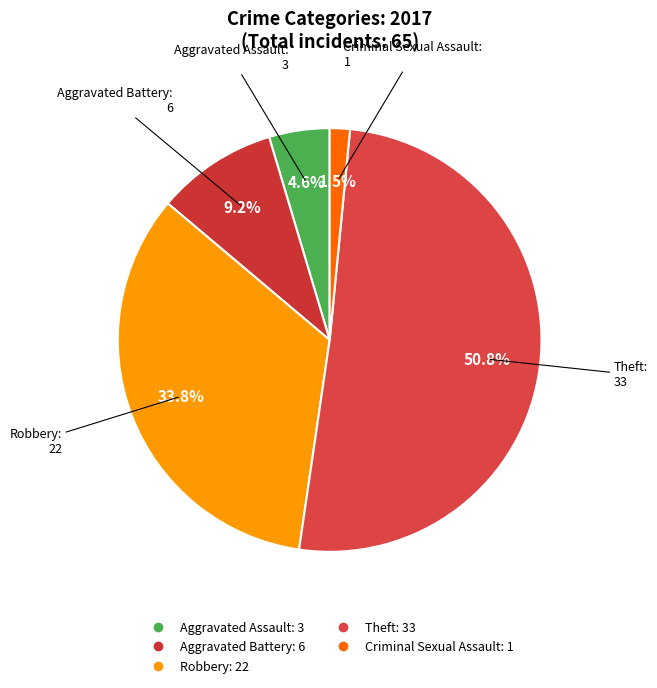

To the nearest percent, what percentage of the pie is Theft?

51%